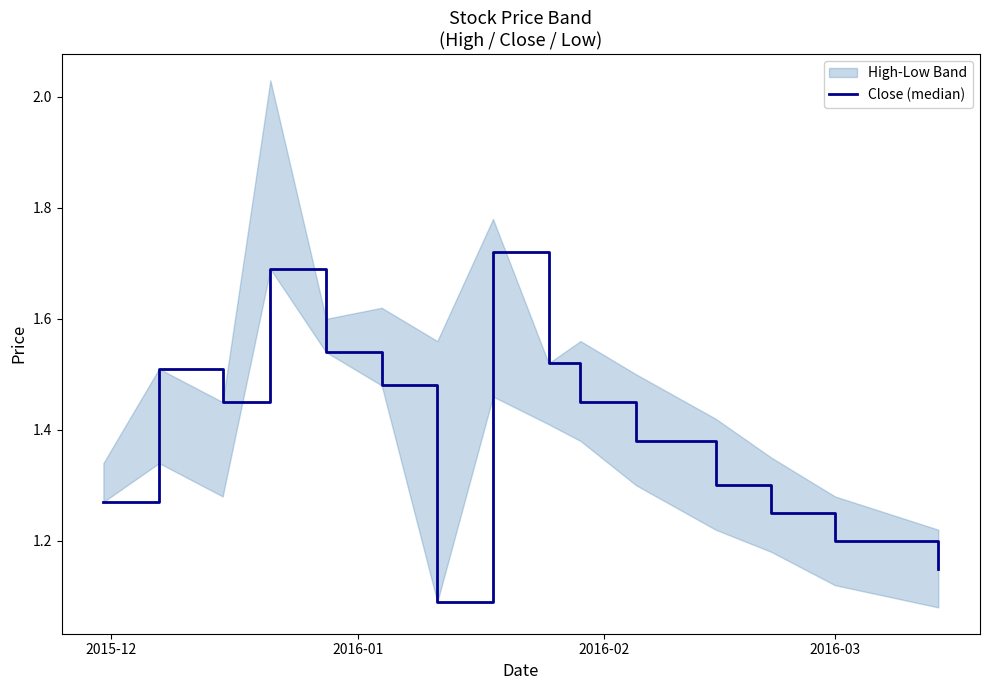

How many lines are shown in the chart?

1